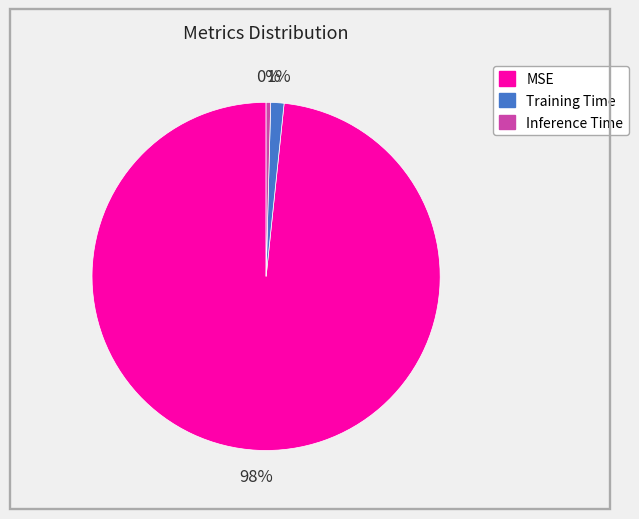

How many segments does this pie chart have?

3